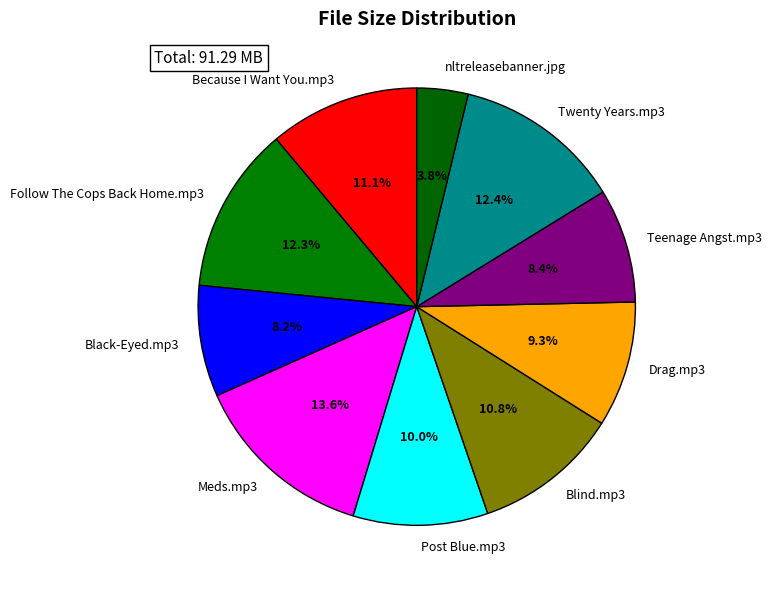

Is there any slice that represents more than half of the pie?

No